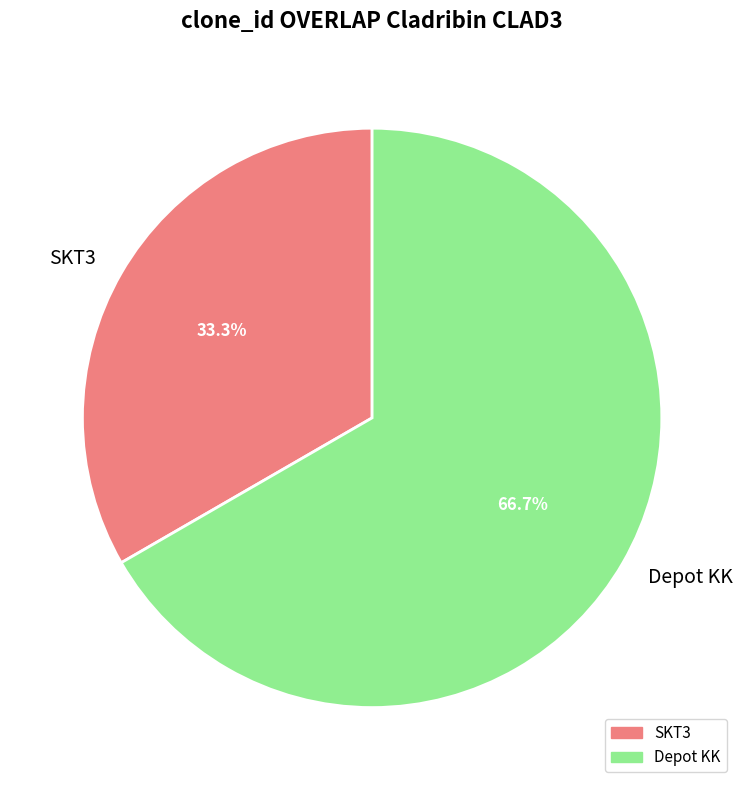

Is it true that SKT3 is 33% of the pie?

True